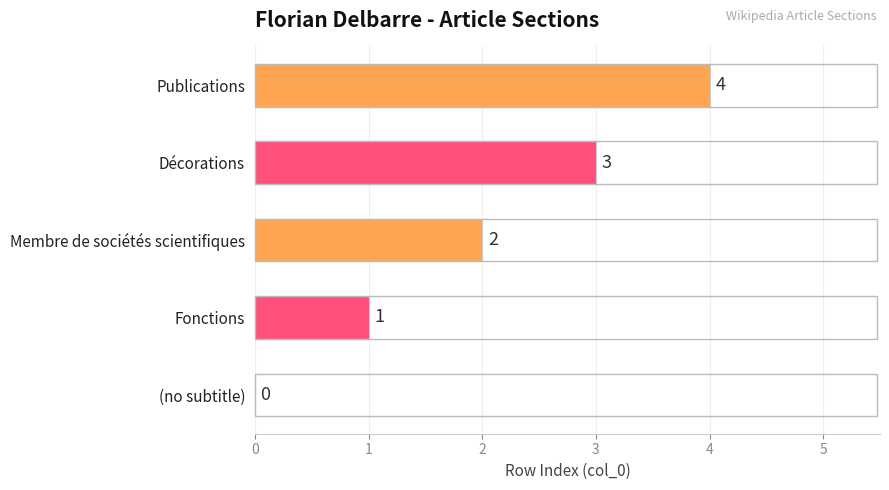

At which label is the value closest to 2?

Membre de sociétés scientifiques